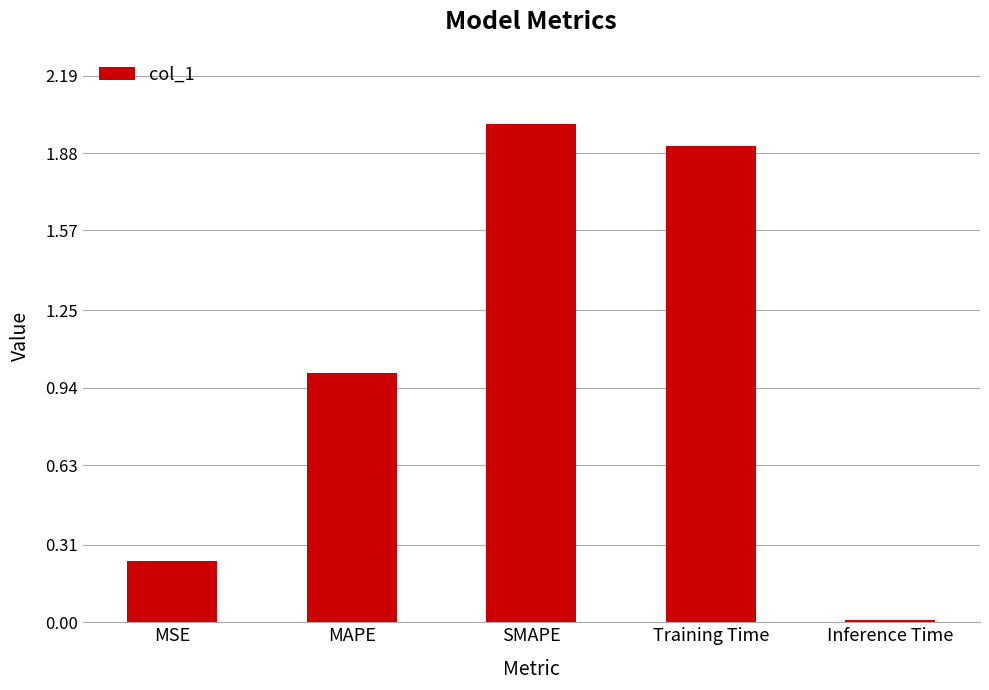

What position from the left is MSE?

1